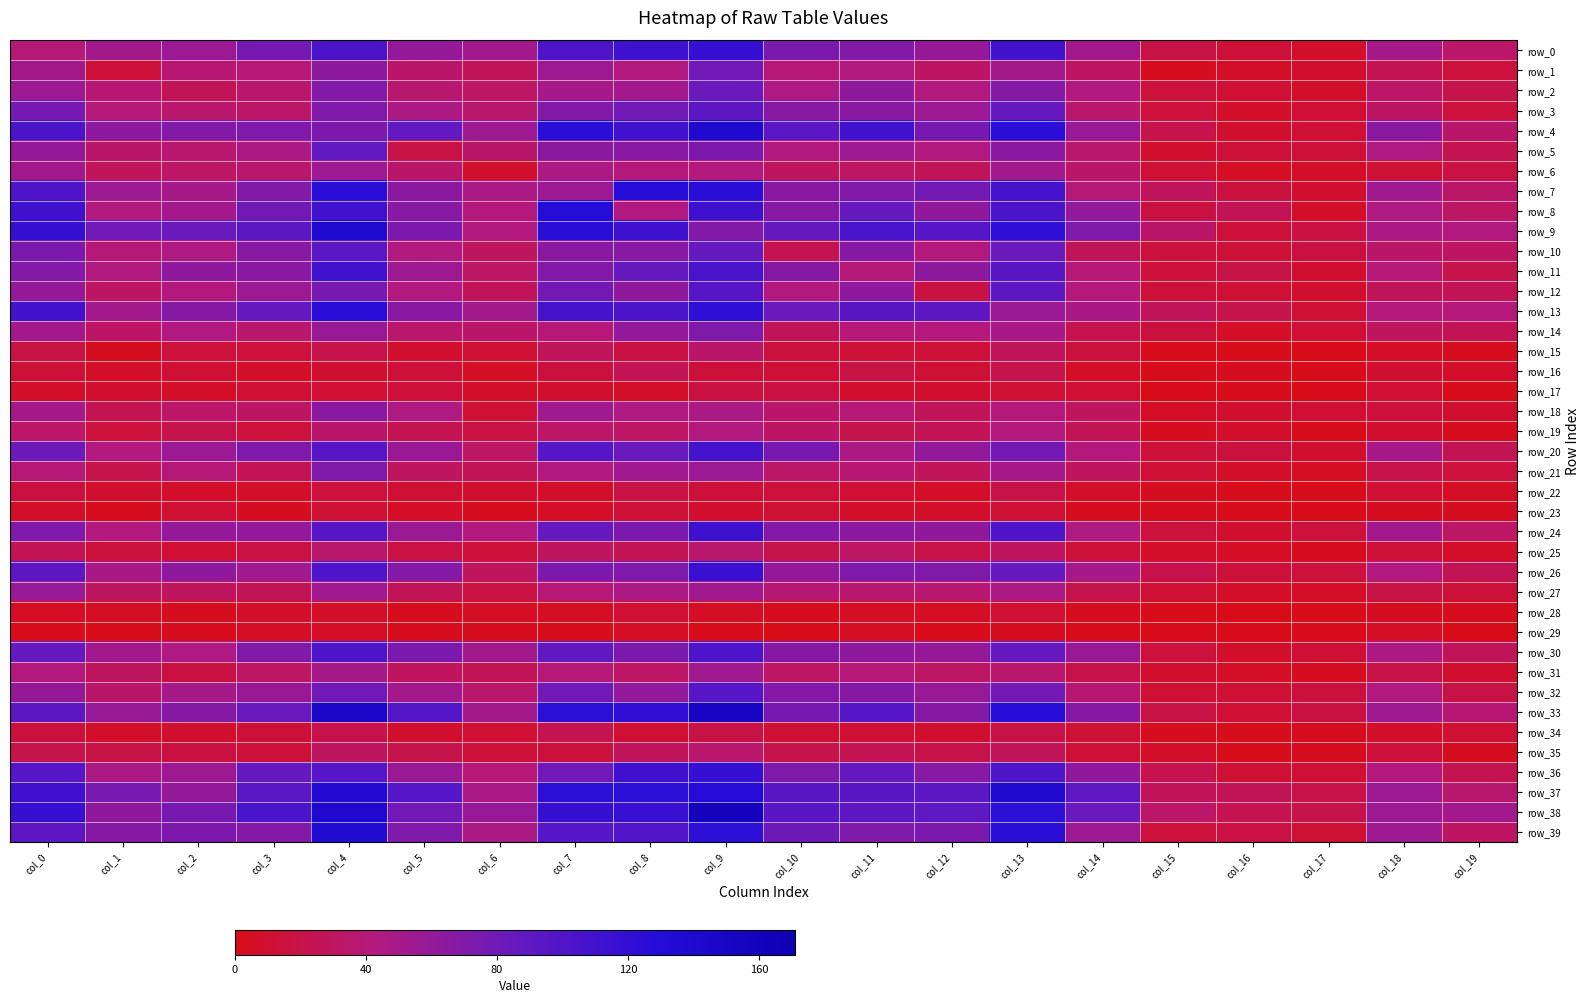

What is the maximum value shown in the chart?

159